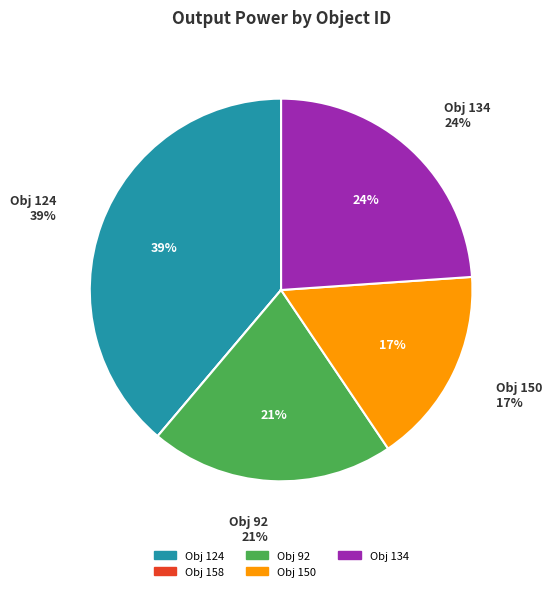

Does 134 account for over 50% of the chart?

No